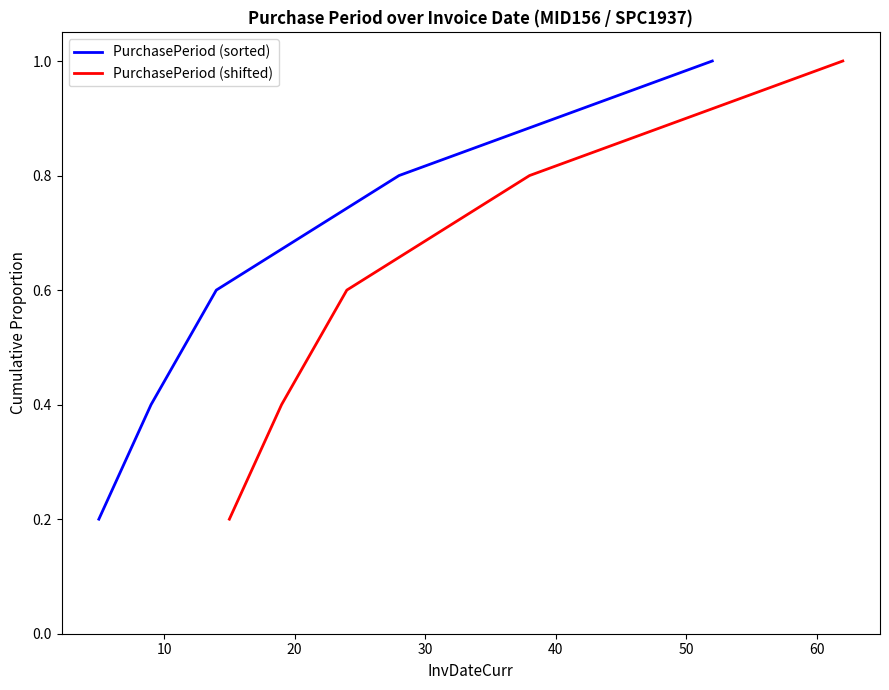

True or false: PurchasePeriod (shifted) and PurchasePeriod (sorted) cross at least once.

False